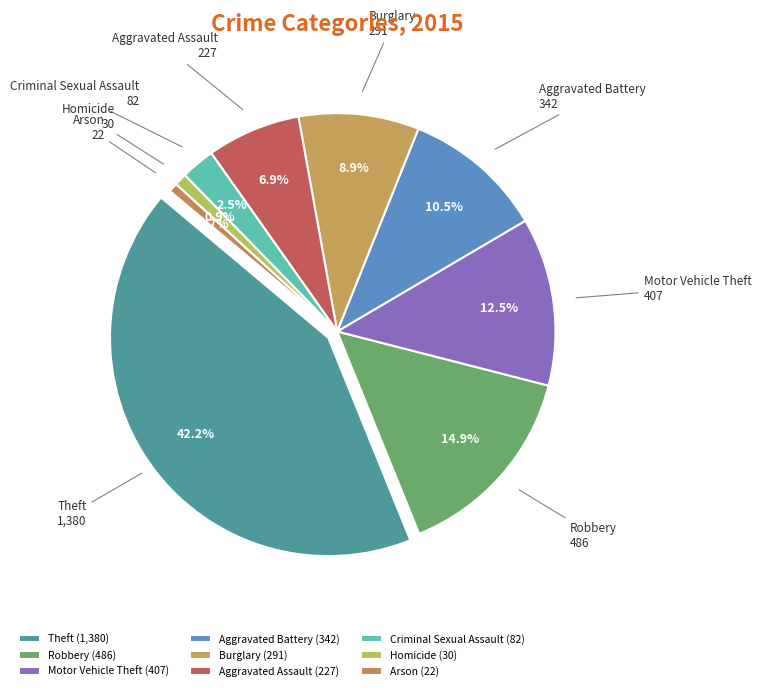

To the nearest percent, what is the difference between the largest and smallest slice percentages?

42%